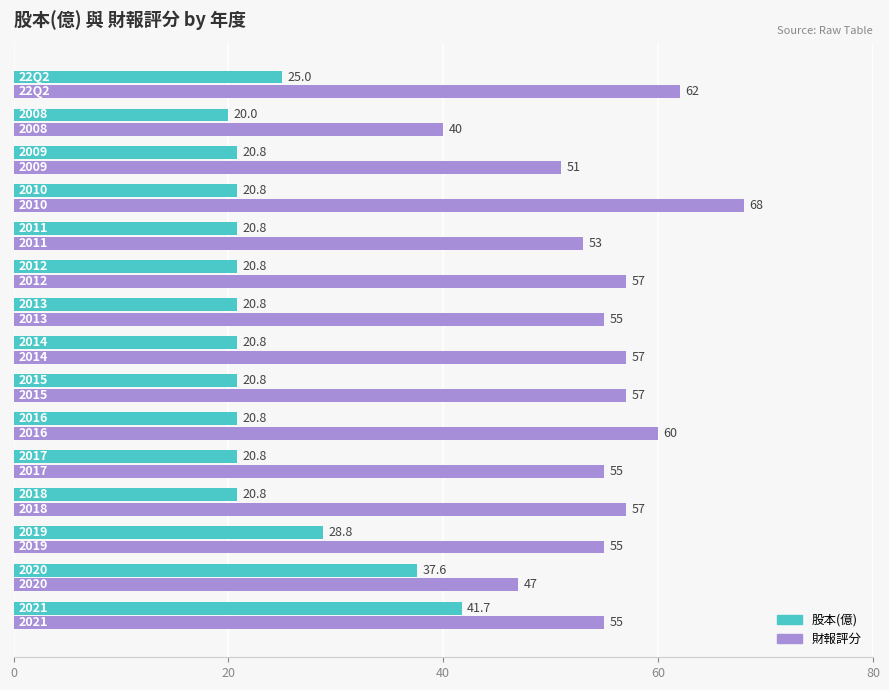

How many data points does each series have?

15